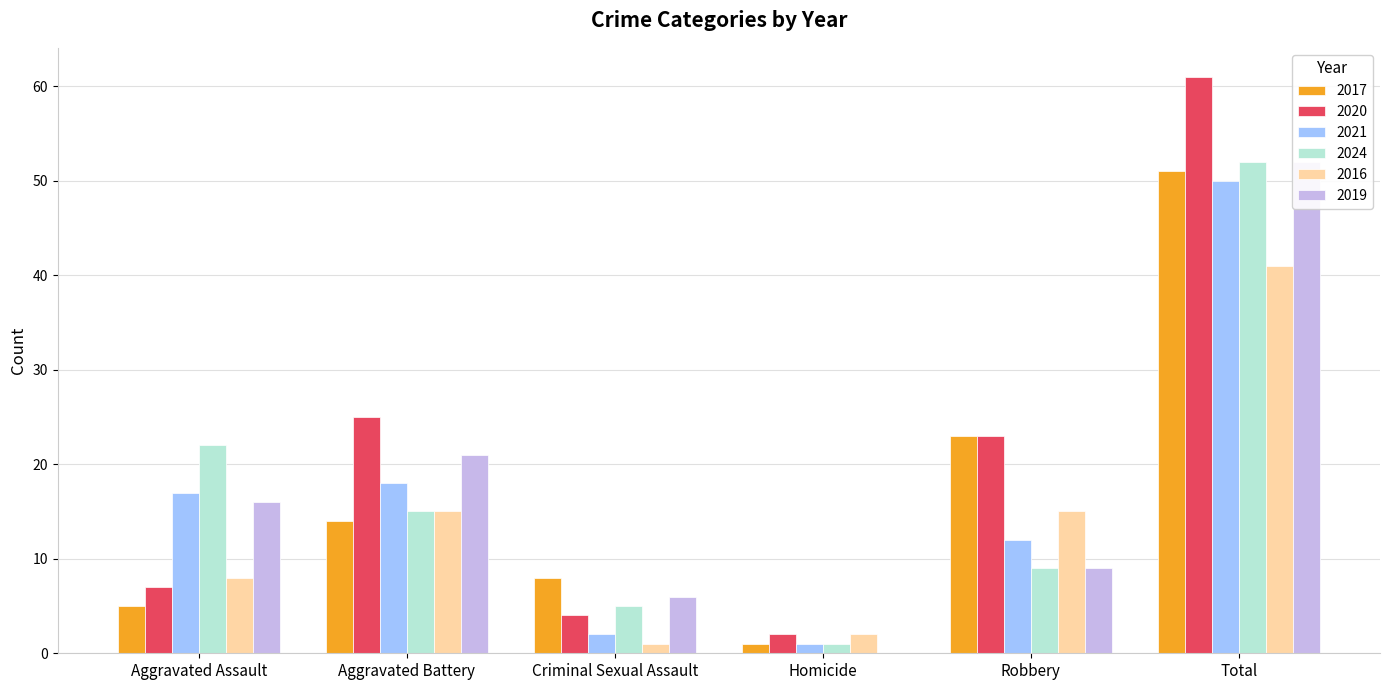

What are all the series names shown in the legend?

2017, 2020, 2021, 2024, 2016, 2019